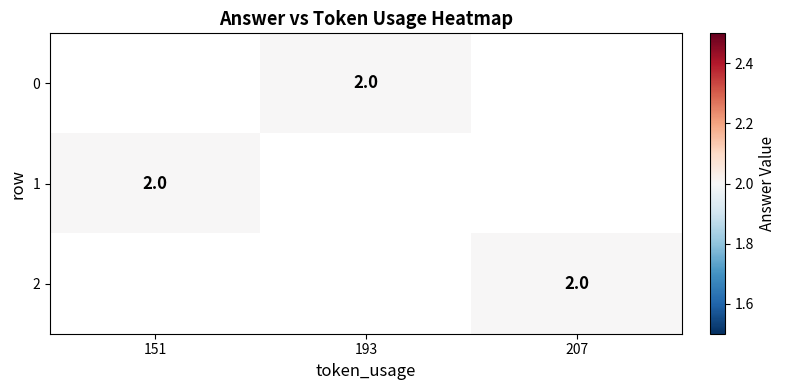

What is the minimum value shown in the chart?

2.0